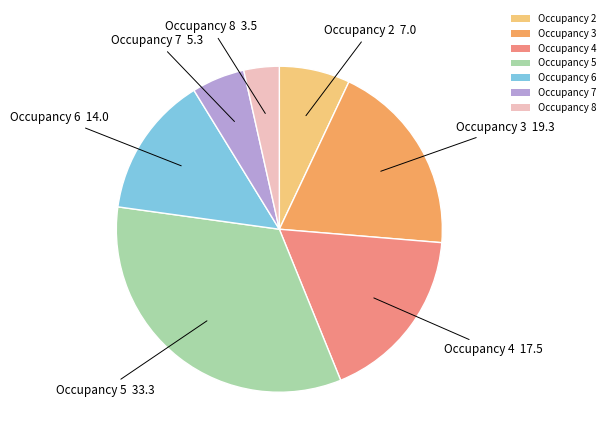

Rank the categories by value from lowest to highest.

Occupancy 8, Occupancy 7, Occupancy 2, Occupancy 6, Occupancy 4, Occupancy 3, Occupancy 5